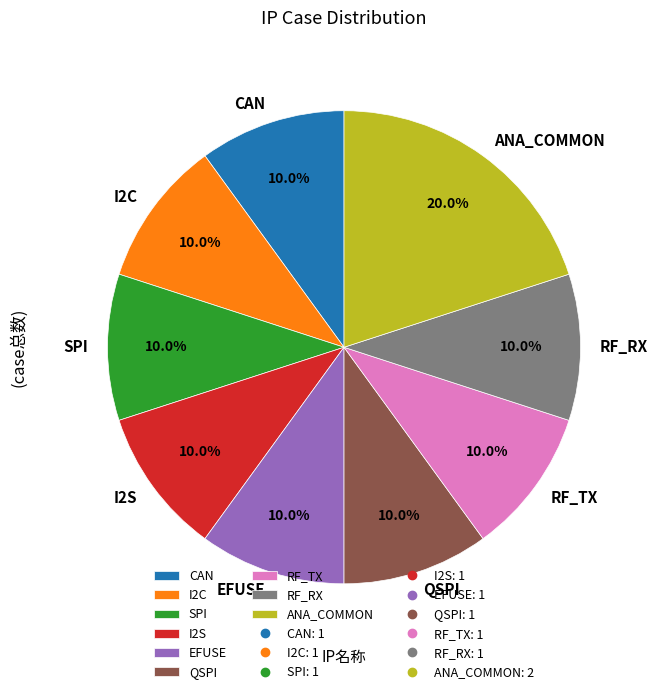

Count the number of slices in the pie.

9